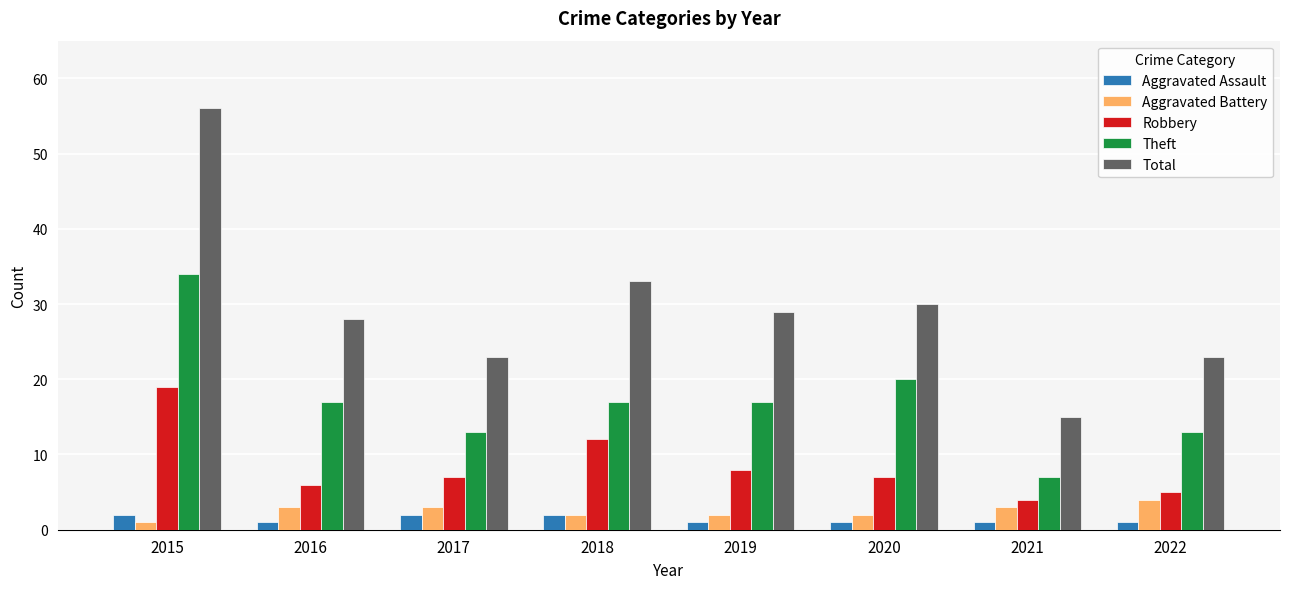

What is the sum of all Total values?

237